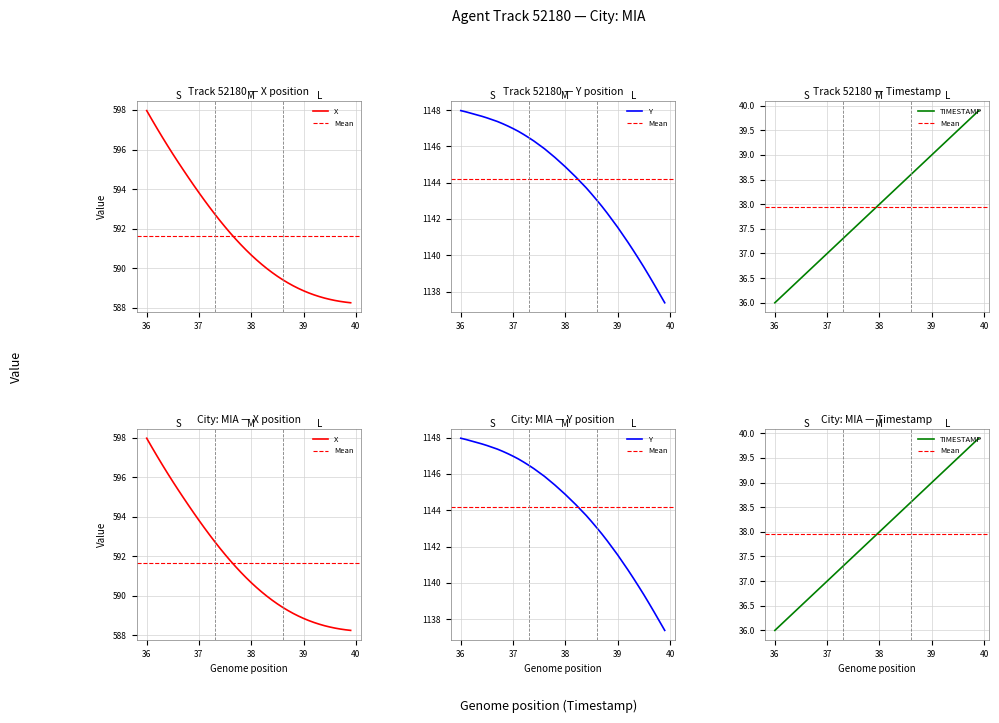

How many lines are shown in the chart?

3